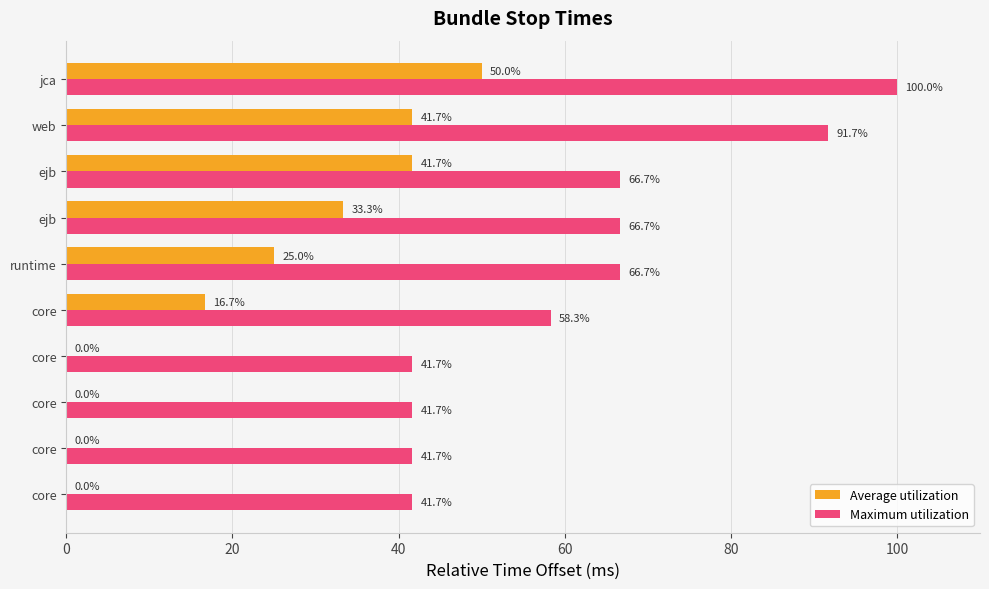

What are all the series names shown in the legend?

Average utilization, Maximum utilization